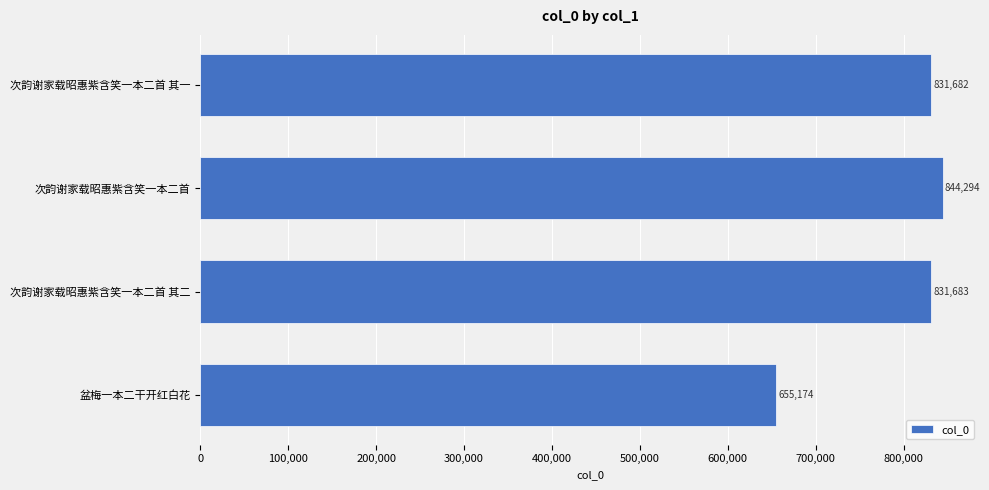

How many series are shown in this chart?

1